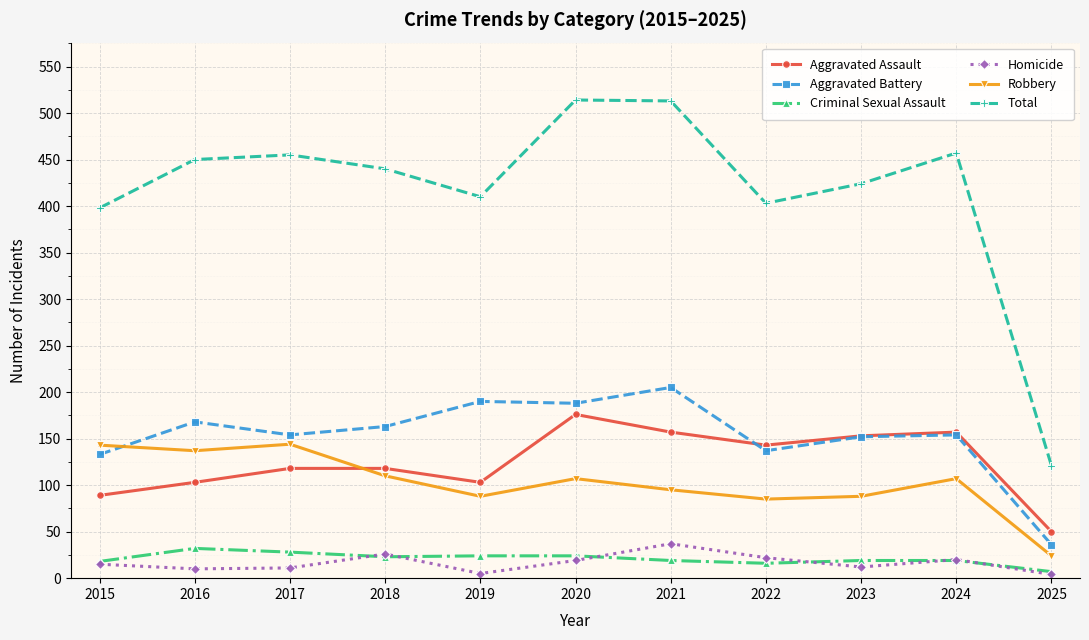

The Aggravated Assault series shows 157 at 2024. True or false?

True